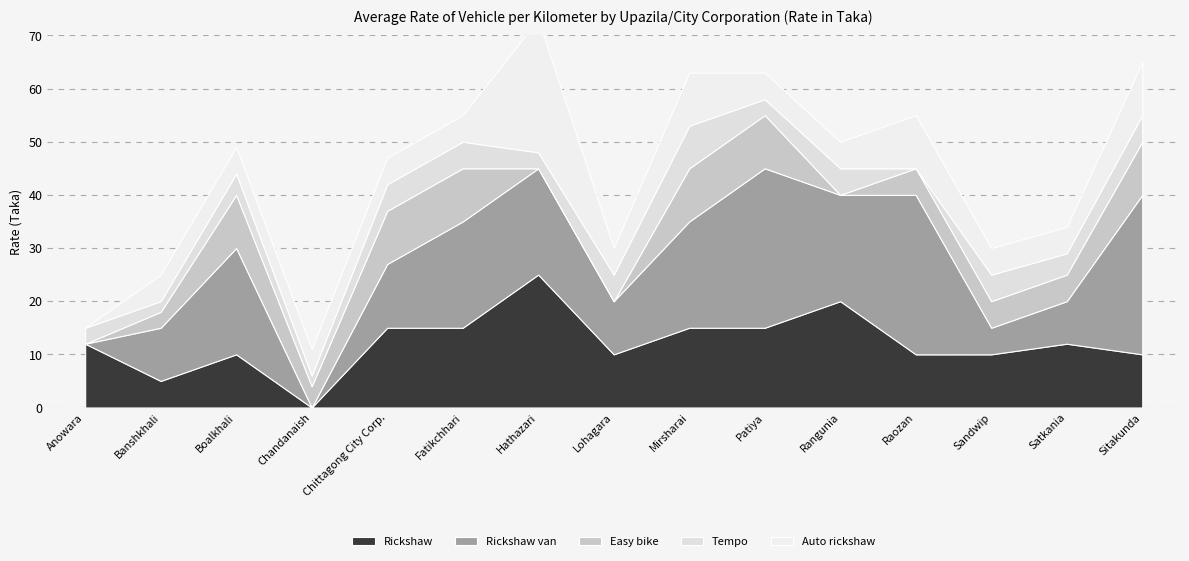

Reading left to right, list all the values displayed in this chart.

Rickshaw: 12	5	10	0	15	15	25	10	15	15	20	10	10	12	10
Rickshaw van: 0	10	20	0	12	20	20	10	20	30	20	30	5	8	30
Easy bike: 0	3	10	4	10	10	0	0	10	10	0	5	5	5	10
Tempo: 3	2	4	2	5	5	3	5	8	3	5	0	5	4	5
Auto rickshaw: 0	5	5	5	5	5	25	5	10	5	5	10	5	5	10